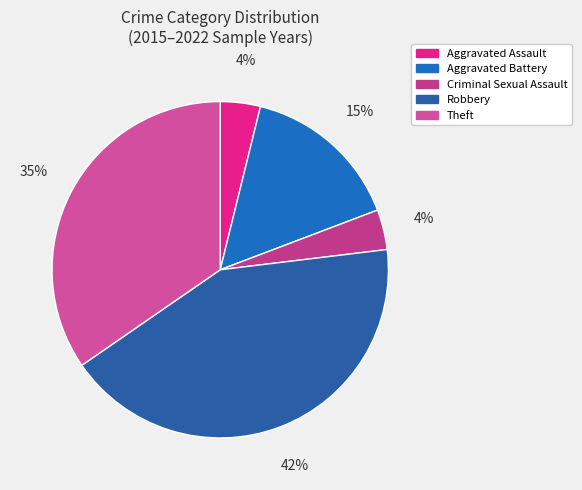

To the nearest percent, what is the difference between the largest and smallest slice percentages?

38%